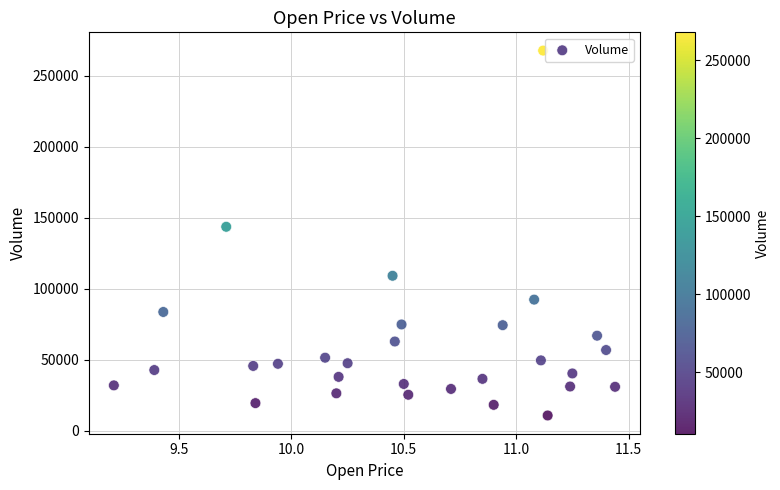

What is the range of Y values (max minus min)?

257000